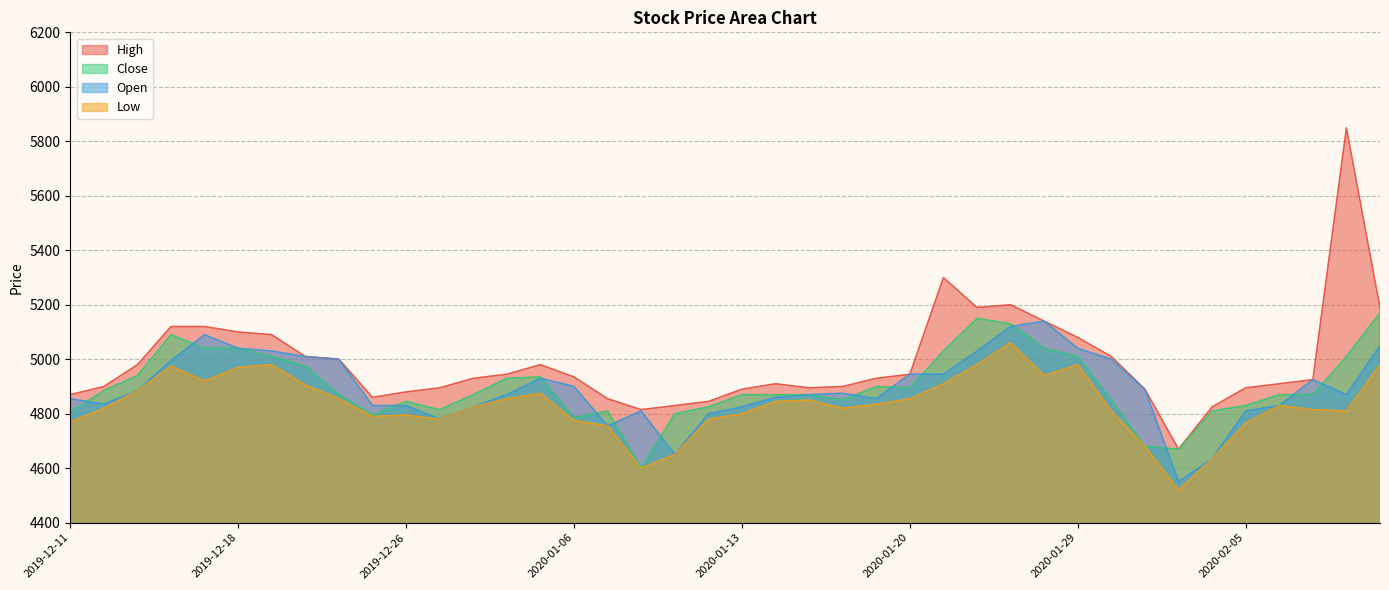

What is the maximum value shown in the chart?

5850